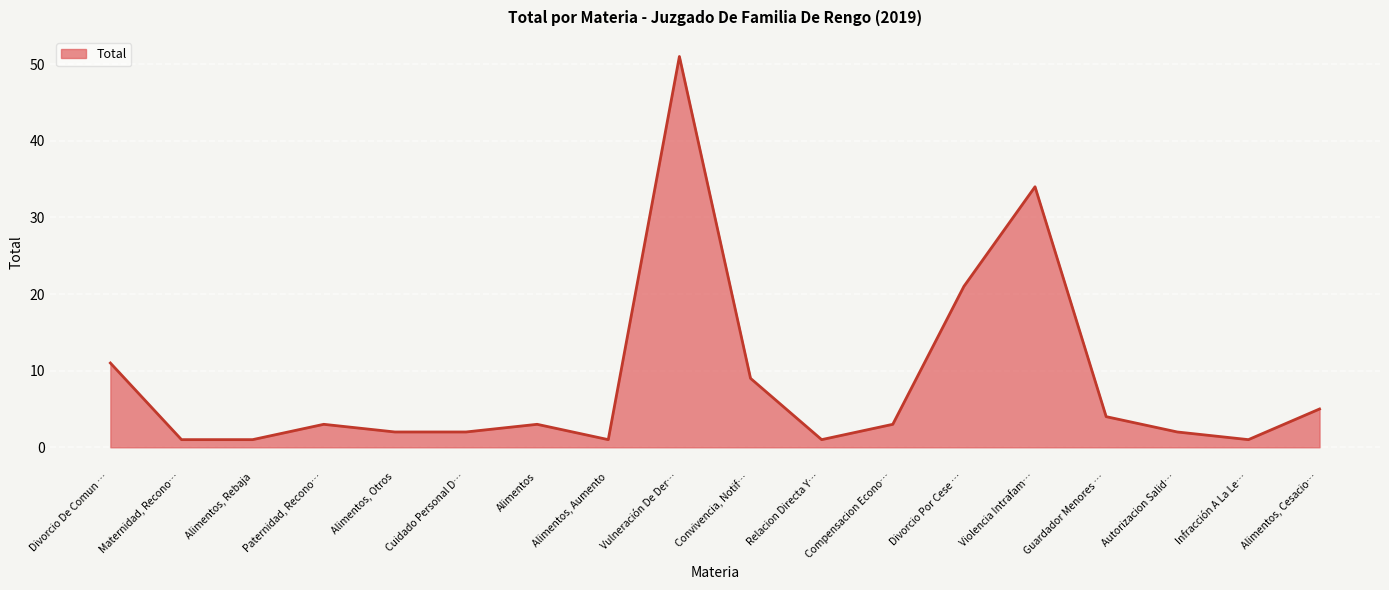

What is the difference between the maximum and second lowest values?

50